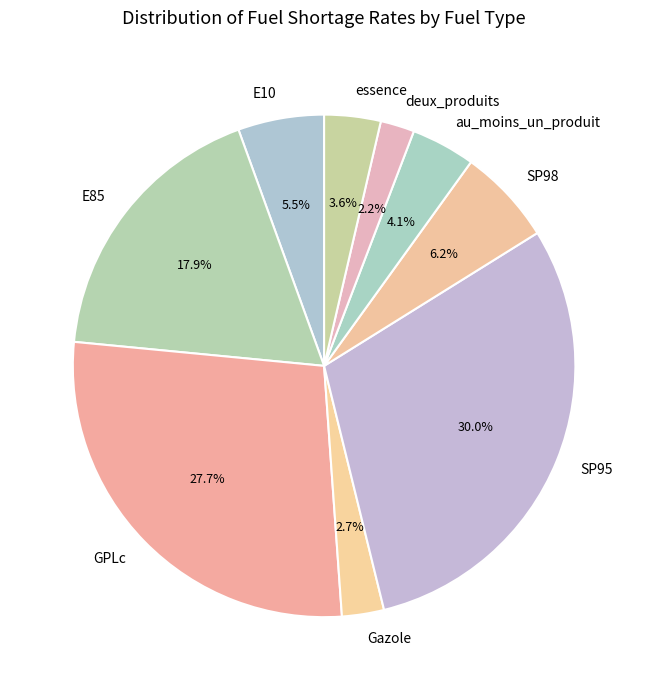

Which category has the biggest portion of the pie?

SP95